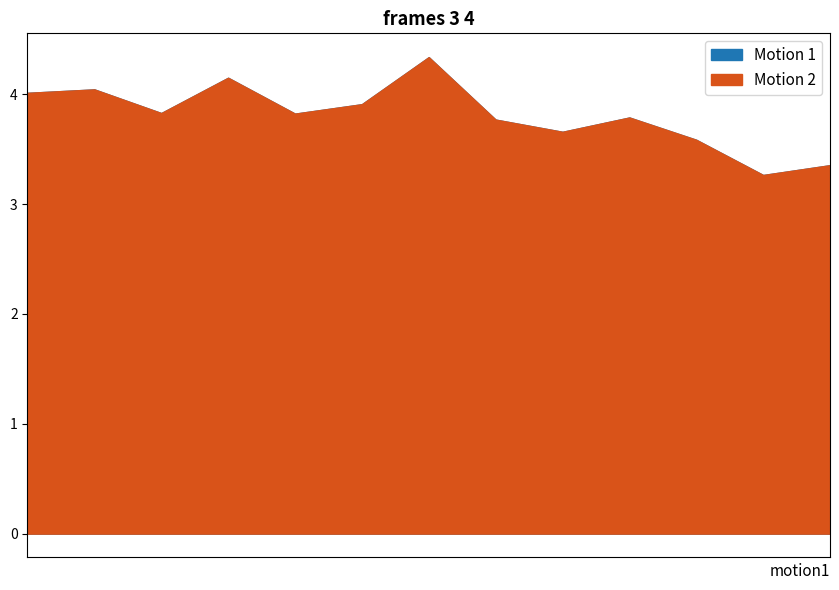

How many interior local peaks does the Motion 2 series have?

4